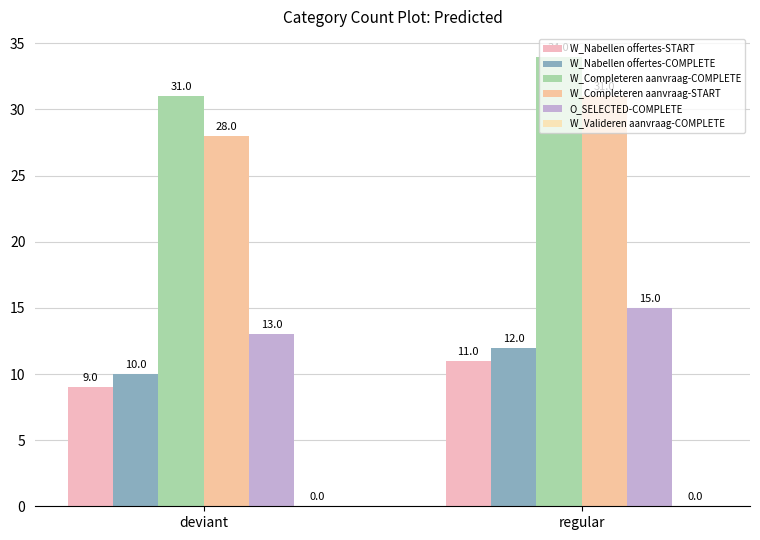

What is the sum of the W_Completeren aanvraag-COMPLETE values at regular and deviant?

65